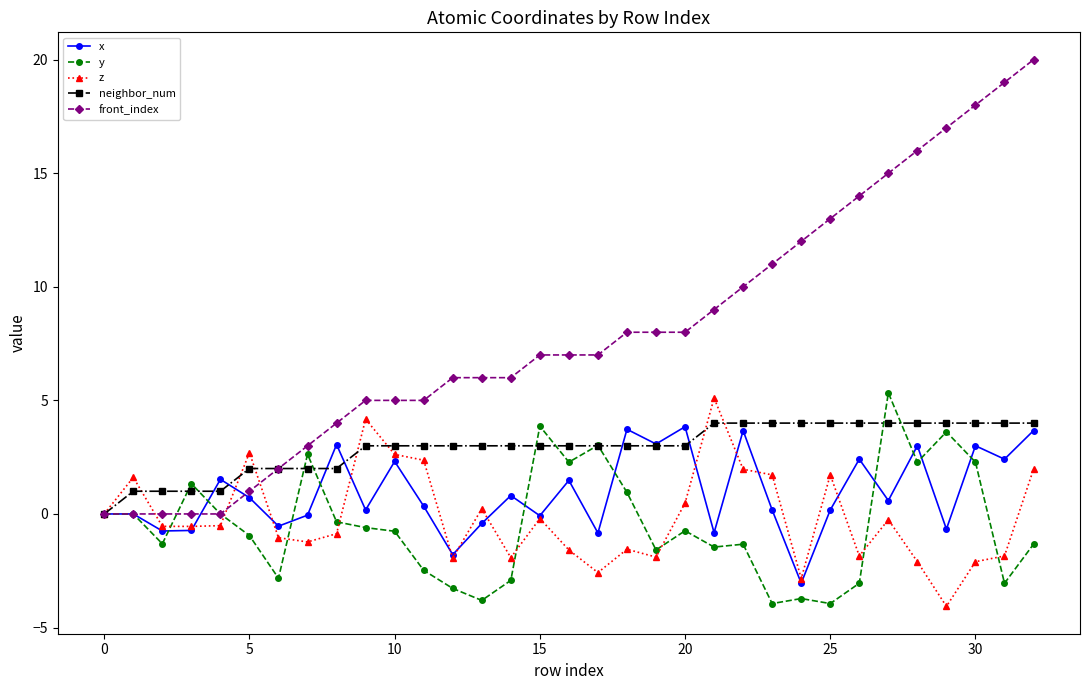

How many lines are shown in the chart?

5